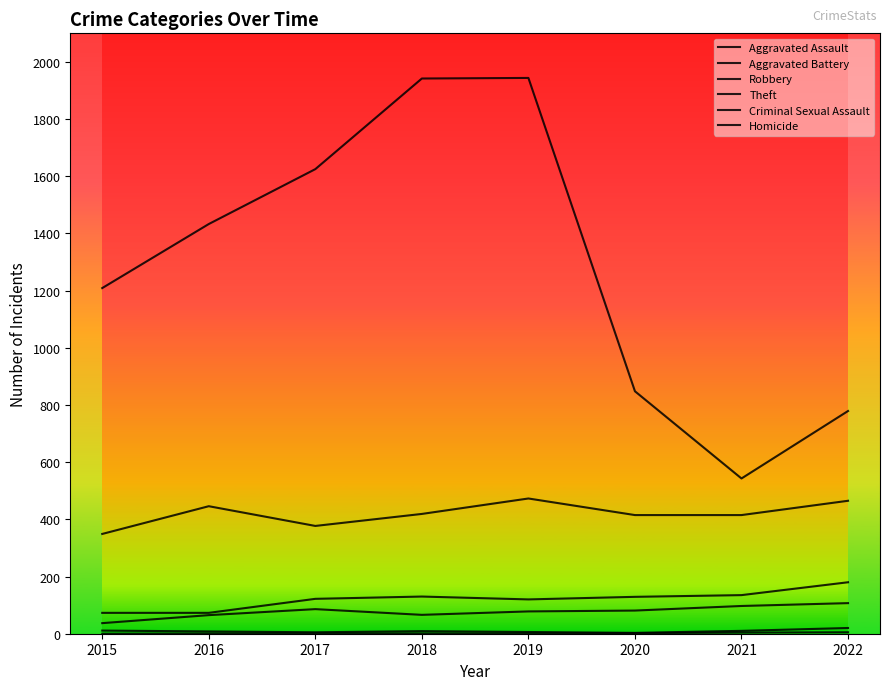

What is the highest value of the Aggravated Battery series?

180